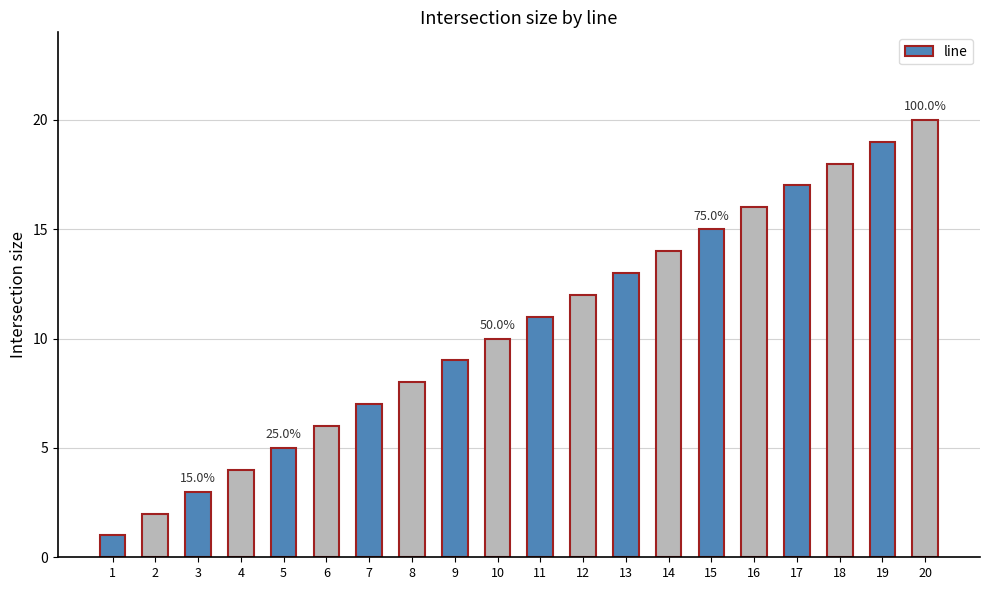

True or false: the data shows 4 at 7.

False